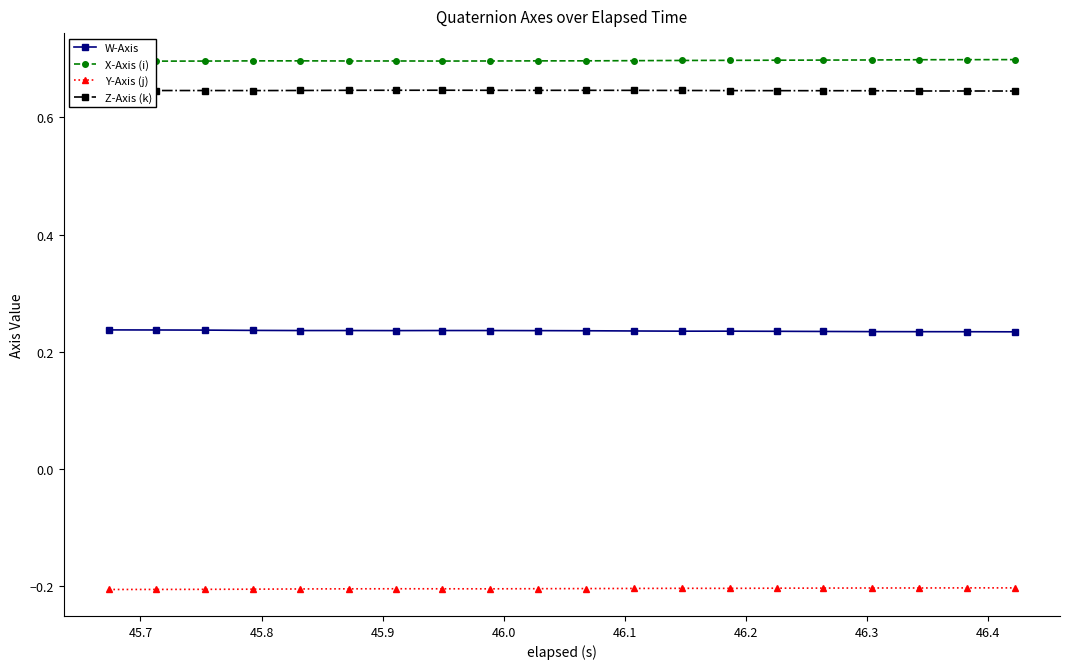

True or false: W-Axis and Z-Axis (k) cross at least once.

False